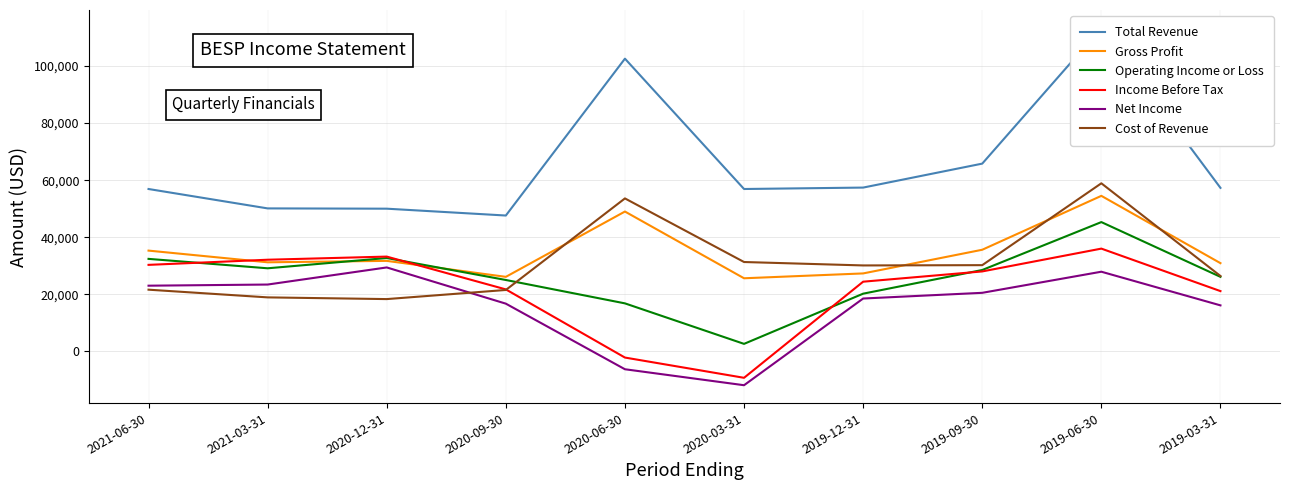

What is the average value of the Gross Profit series?

34720